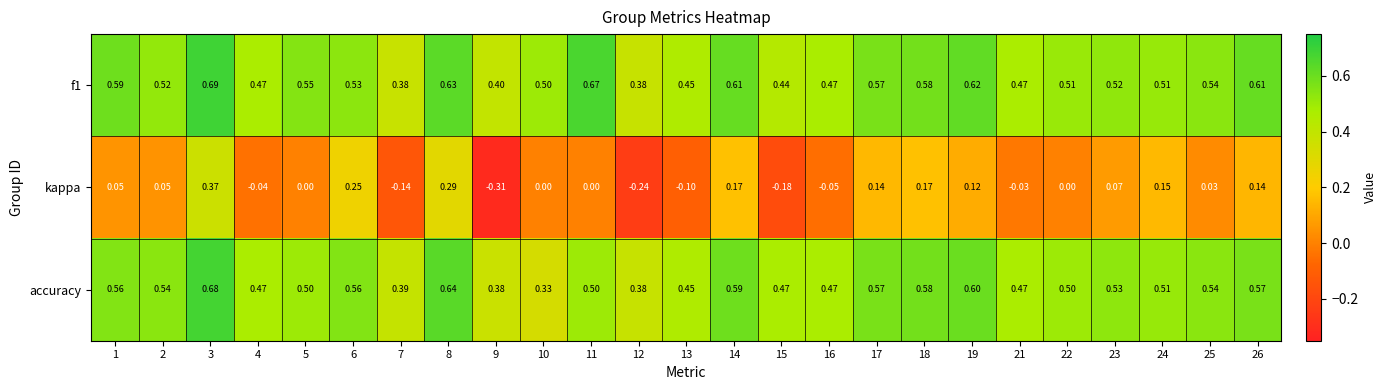

Is the value of f1 at 10 greater than the value of accuracy at 3?

No